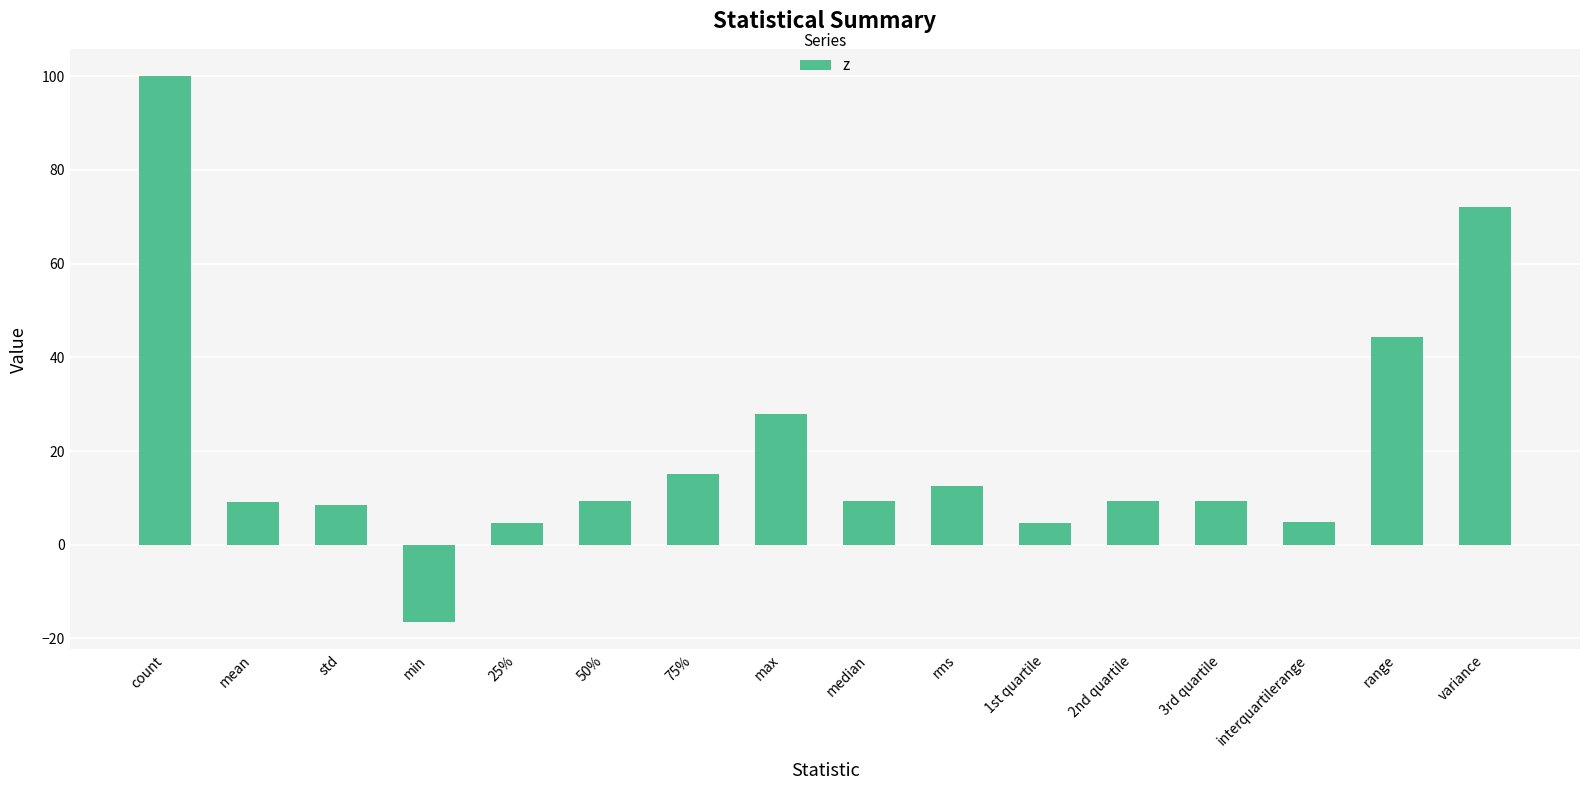

What is the label of the 11th bar from the left?

1st quartile